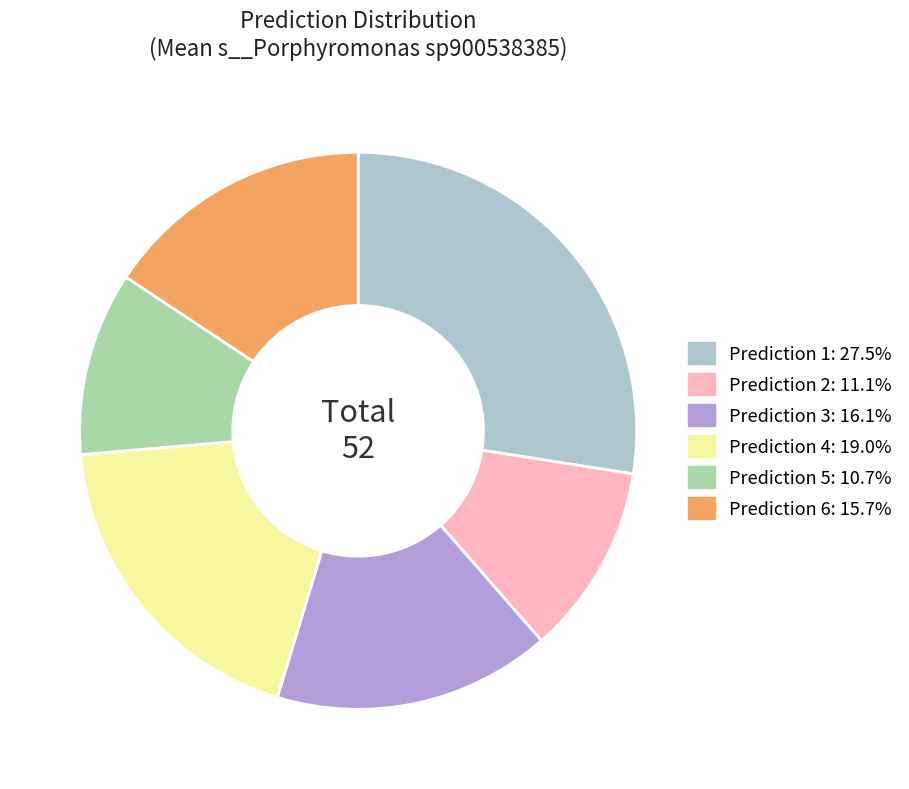

Is there a majority slice in this chart?

No